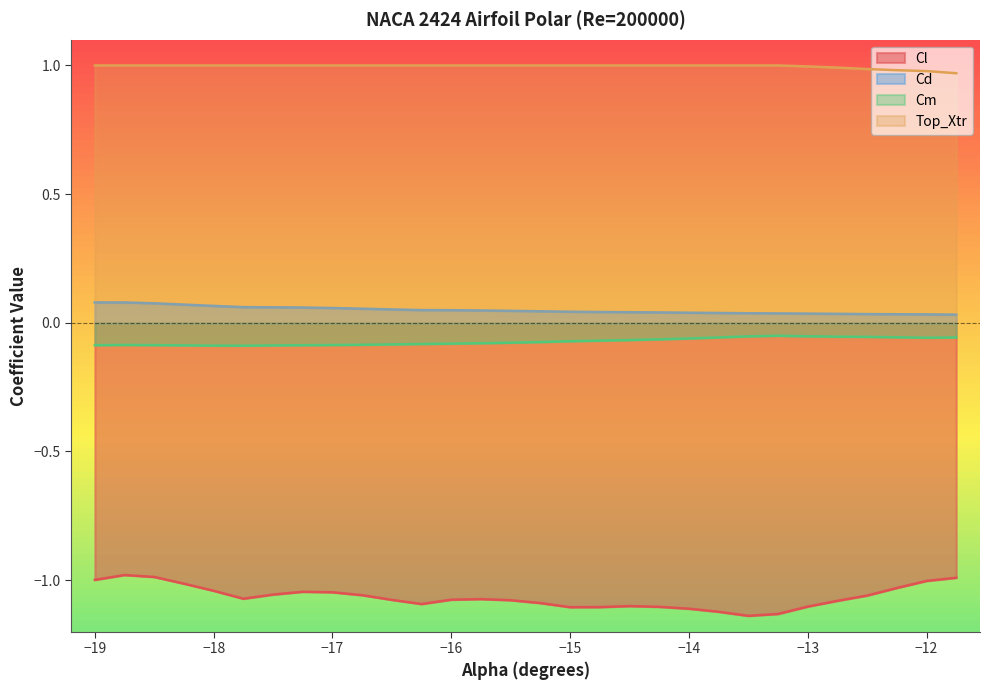

Which series has the widest spread of values?

Cl